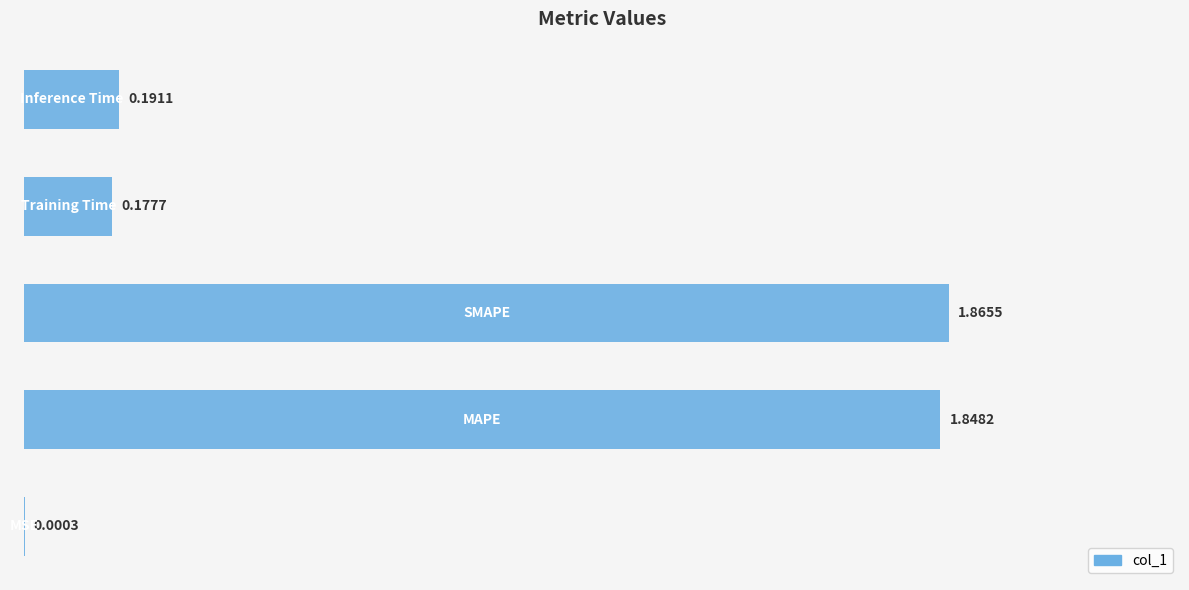

Are the bars horizontal?

Yes